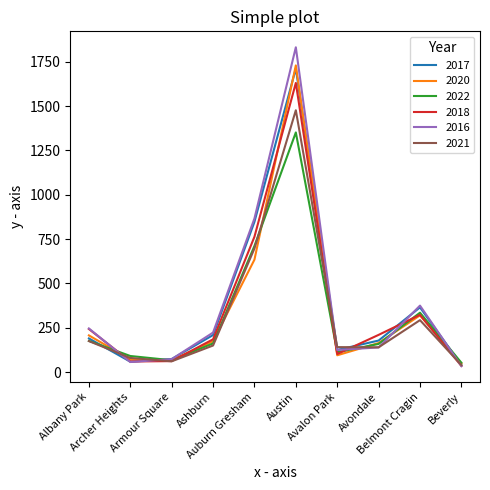

Between Albany Park and Ashburn, which series saw the biggest shift?

2018